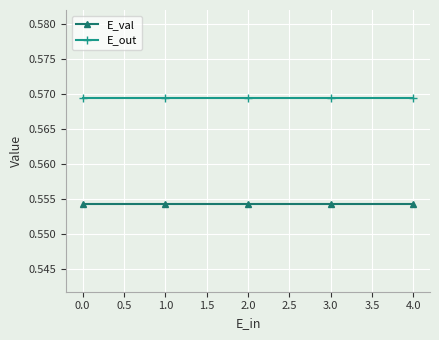

True or false: E_out and E_val cross at least once.

False